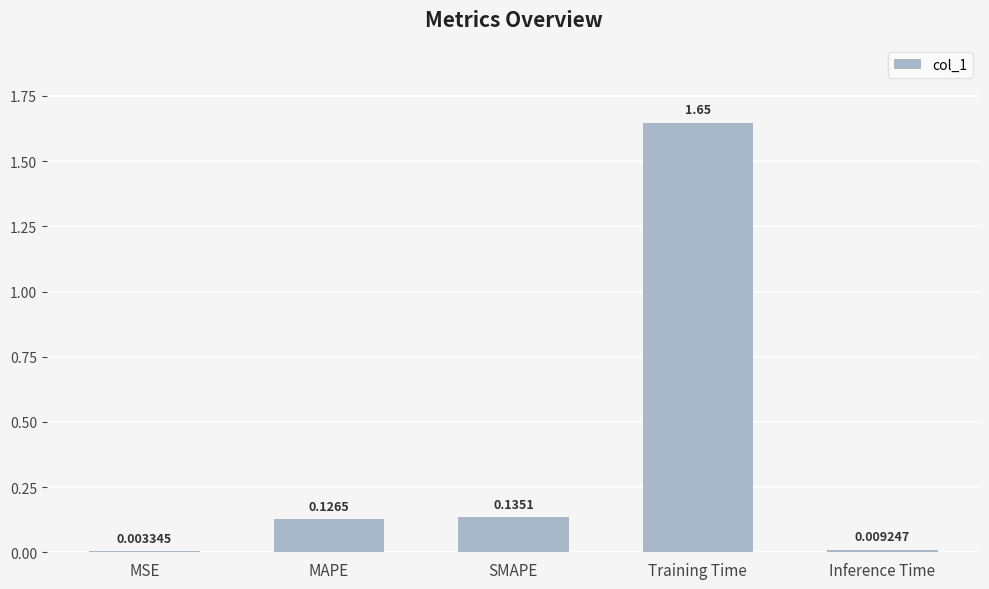

What is the sum of the values at Training Time and MSE?

1.7